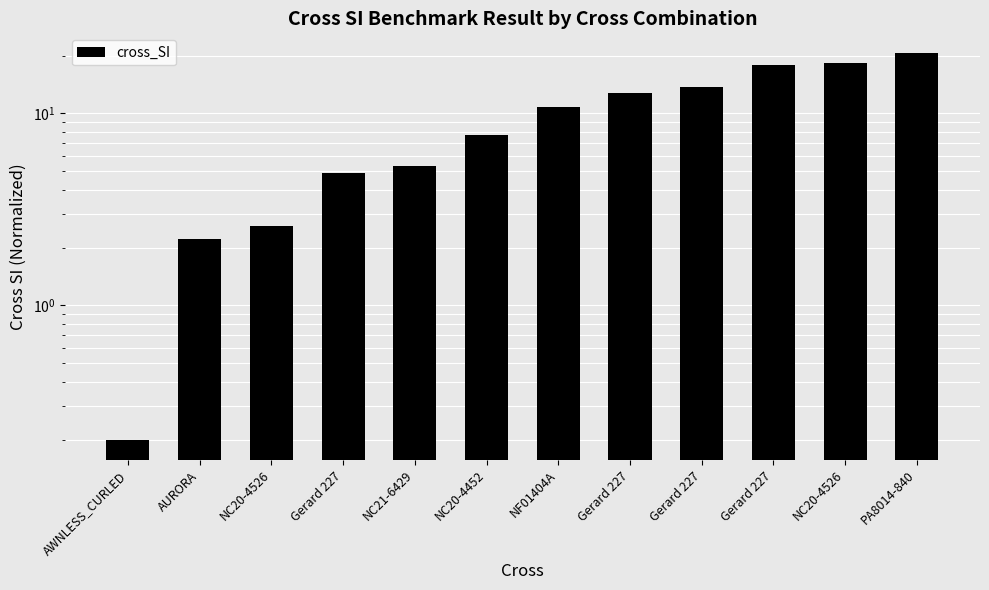

What value does the data have at NC20-4526?

18.3